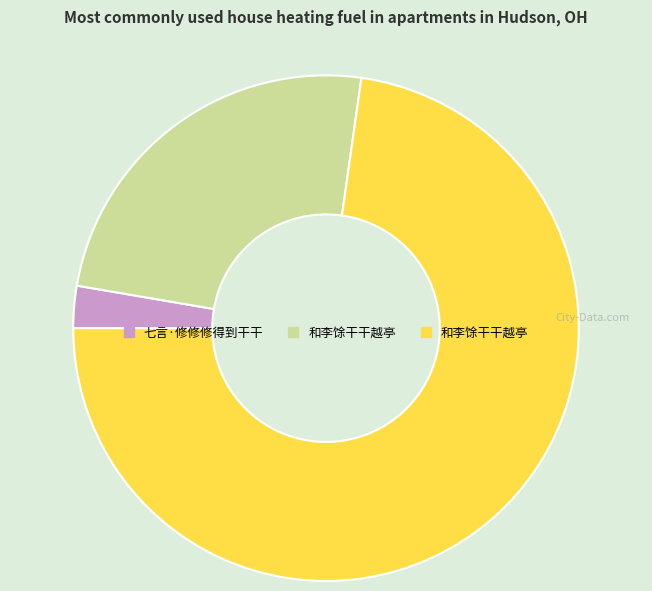

Is there a majority slice in this chart?

Yes